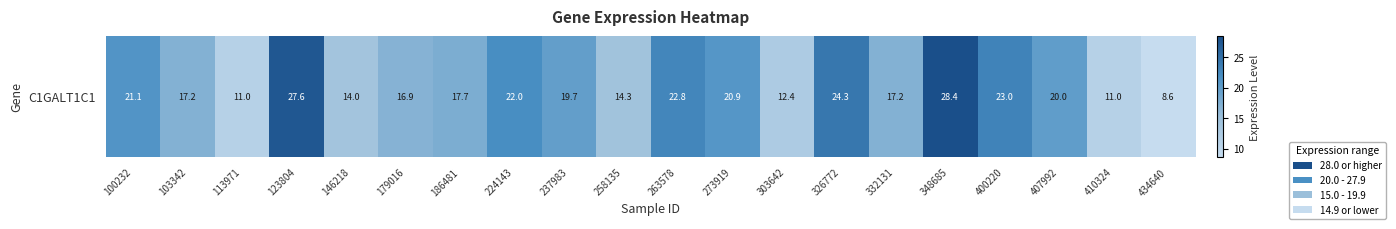

Reading left to right, what are all the values shown in this chart?

100232=21.1	103342=17.2	113971=11.0	123804=27.6	146218=14.0	179016=16.9	186481=17.7	224143=22.0	237983=19.7	258135=14.3	263578=22.8	273919=20.9	303642=12.4	326772=24.3	332131=17.2	348685=28.4	400220=23.0	407992=20.0	410324=11.0	434640=8.6